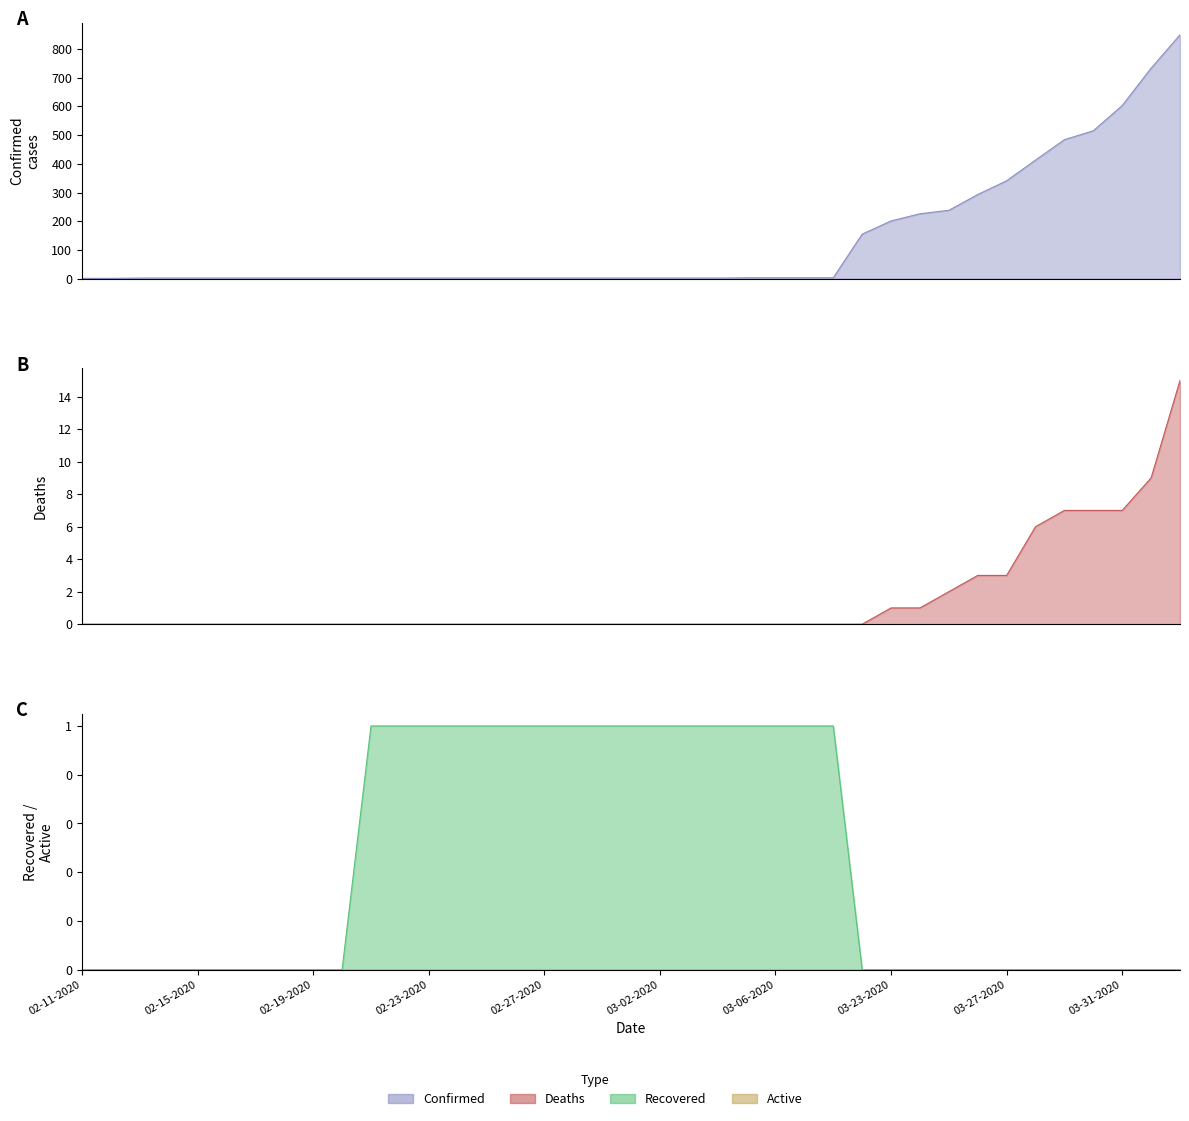

Is the value of Deaths at 03-03-2020 greater than the value of Confirmed at 03-08-2020?

No